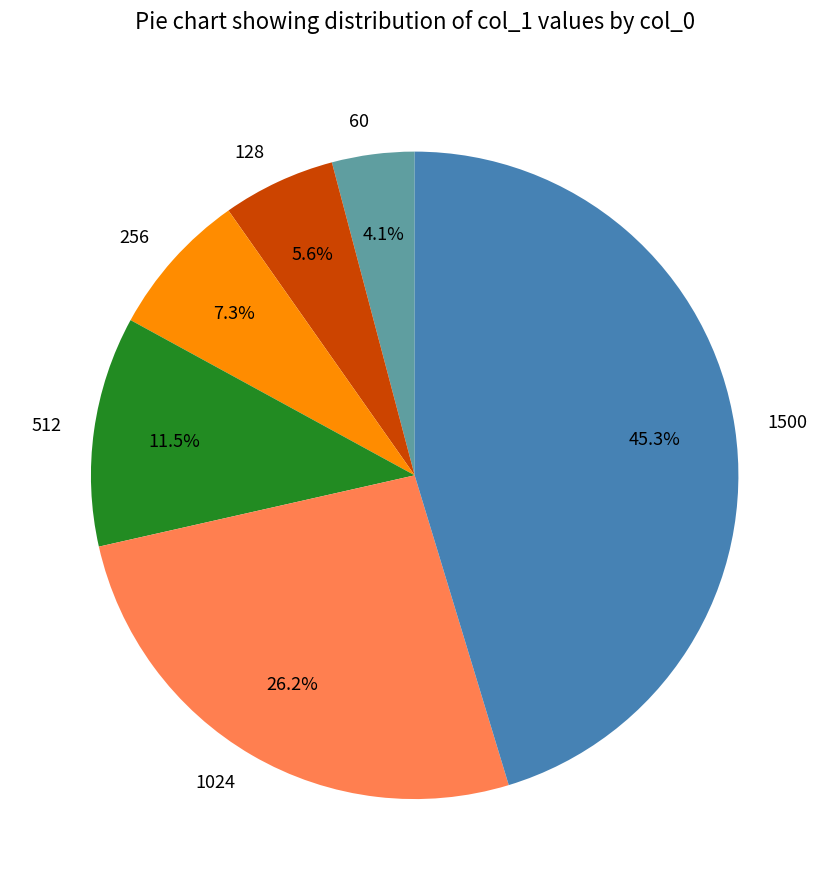

Combined, what portion of the pie is 512 and 128?

17.1%